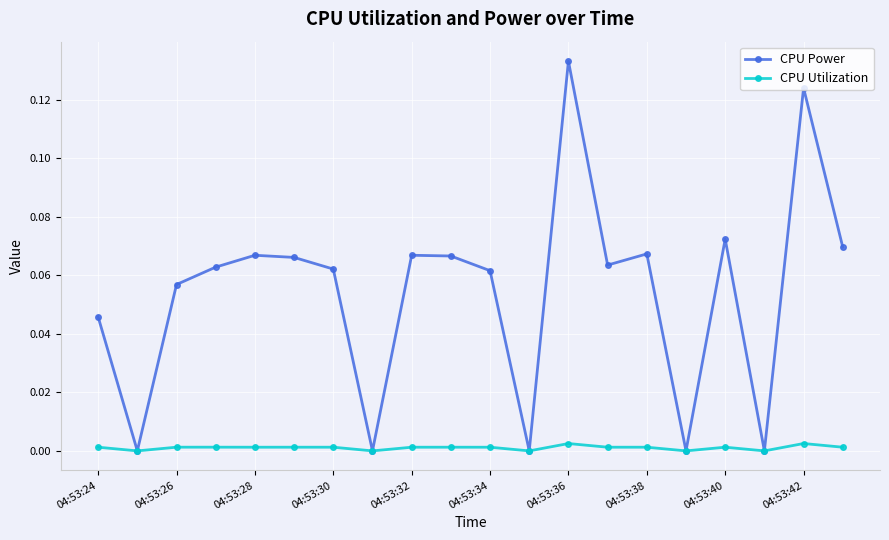

Which series has the widest spread of values?

CPU Power